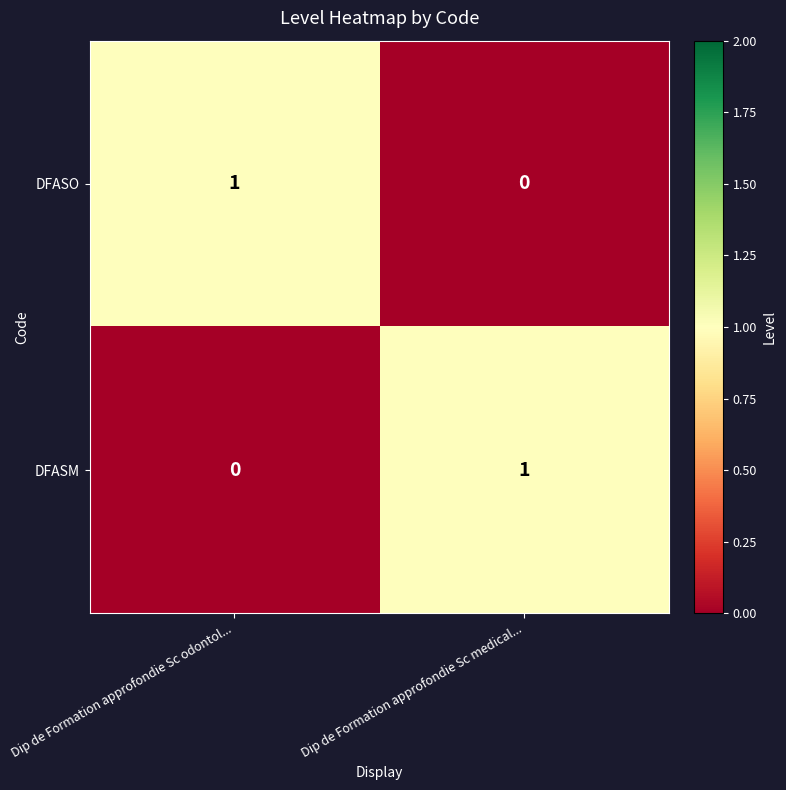

Rank the series at Dip de Formation approfondie Sc medical... from highest to lowest value.

DFASM, DFASO